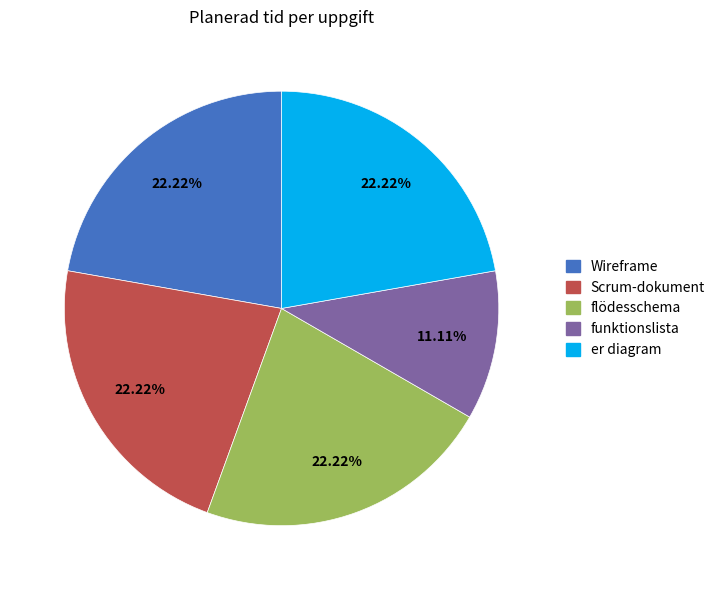

Combined, do Scrum-dokument and Wireframe account for over 50%?

No